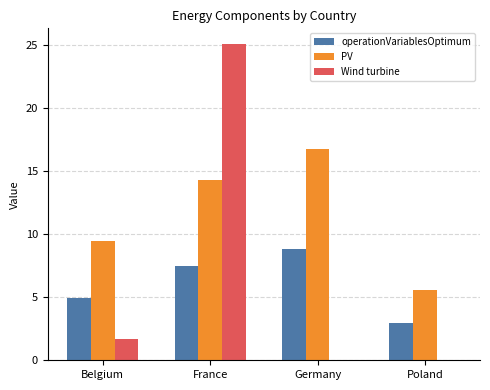

What is the sum of the Wind turbine values at France and Poland?

25.1